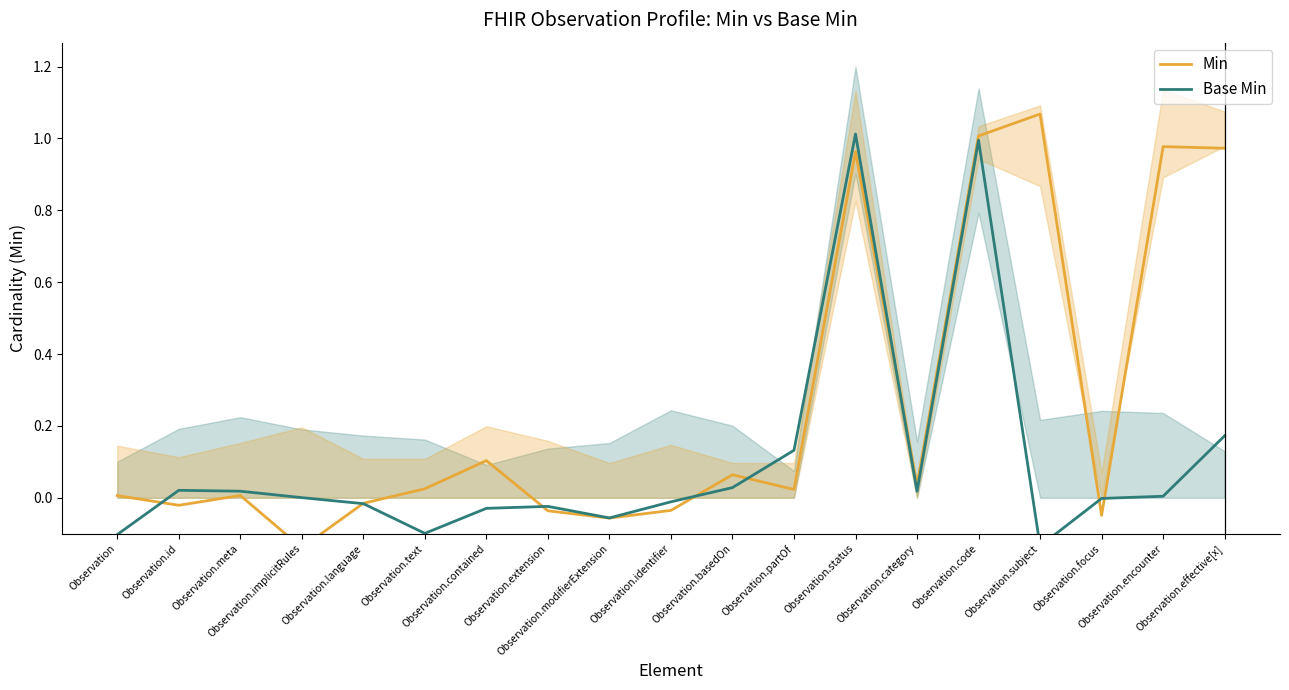

Which category has the highest value in the Min series?

Observation.subject